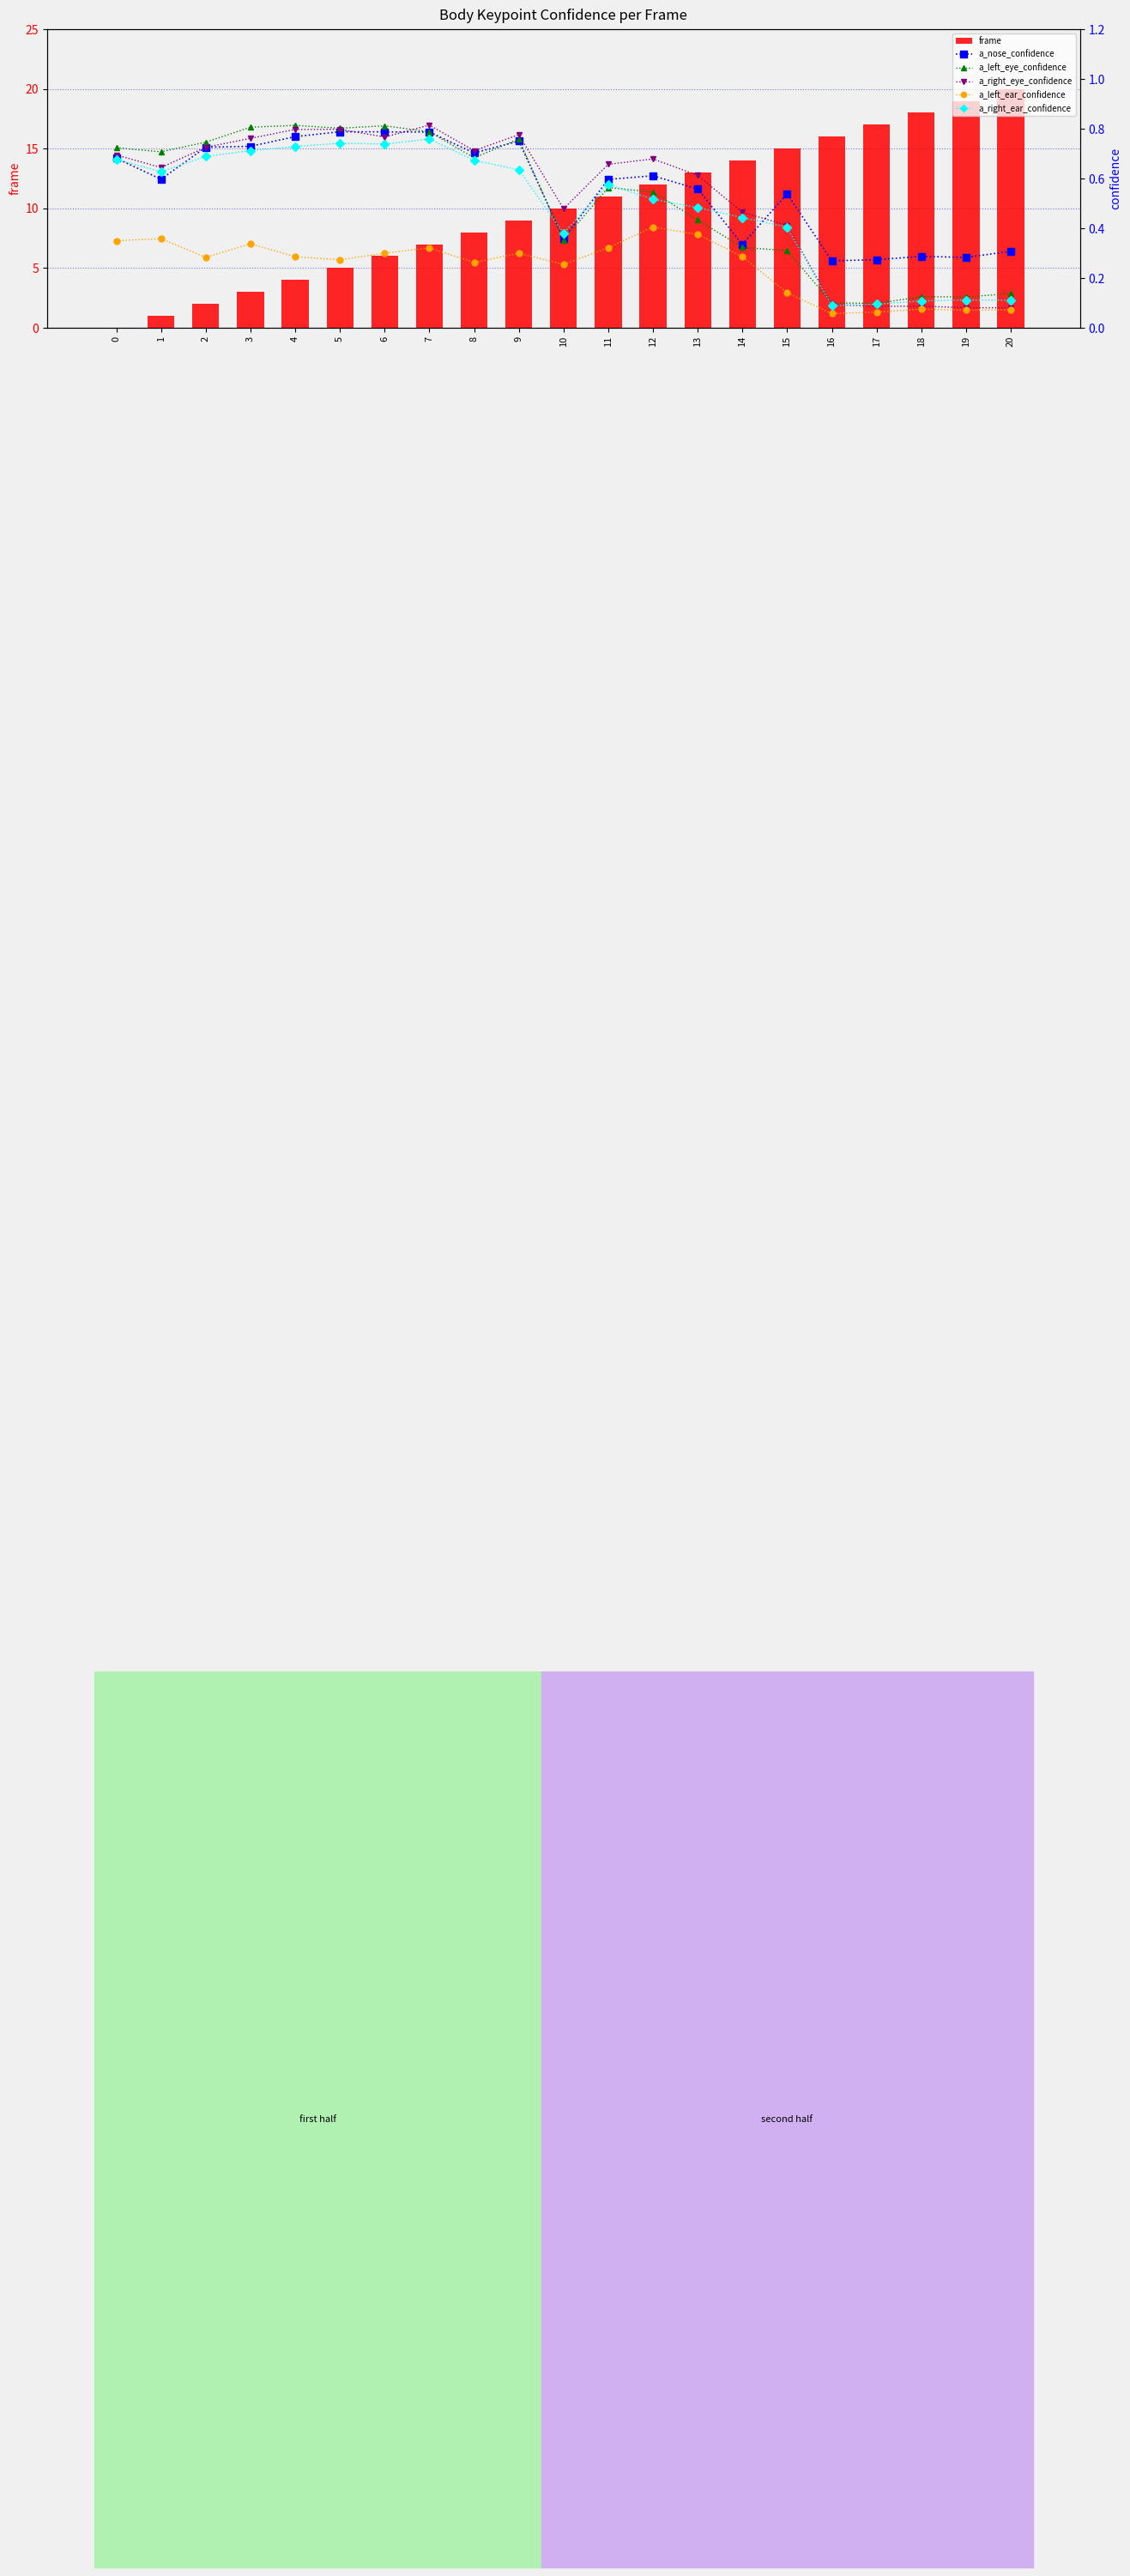

How many categories are shown in the chart?

21